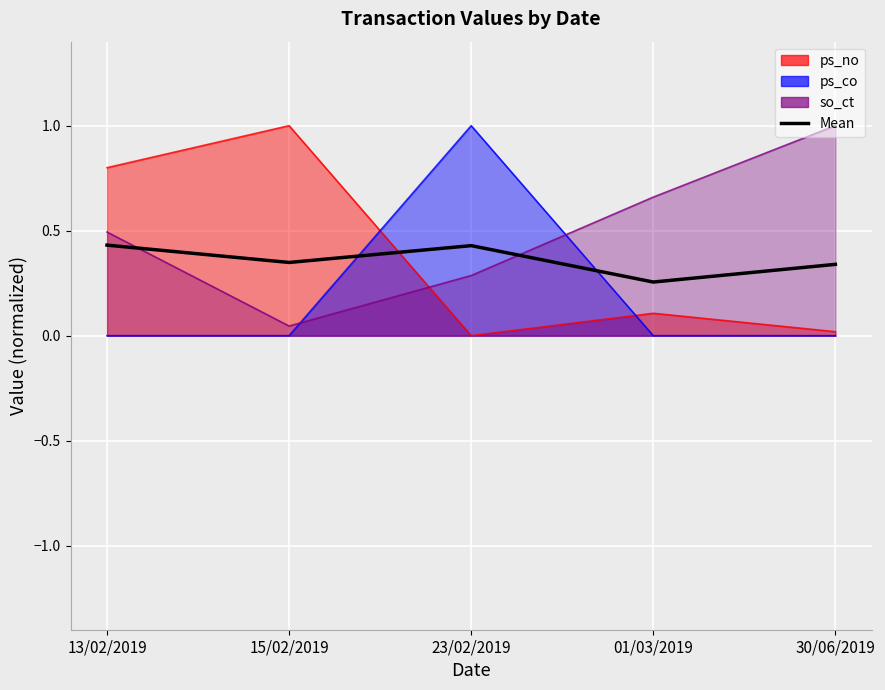

List the labels in order of value, largest first.

13/02/2019, 23/02/2019, 15/02/2019, 30/06/2019, 01/03/2019